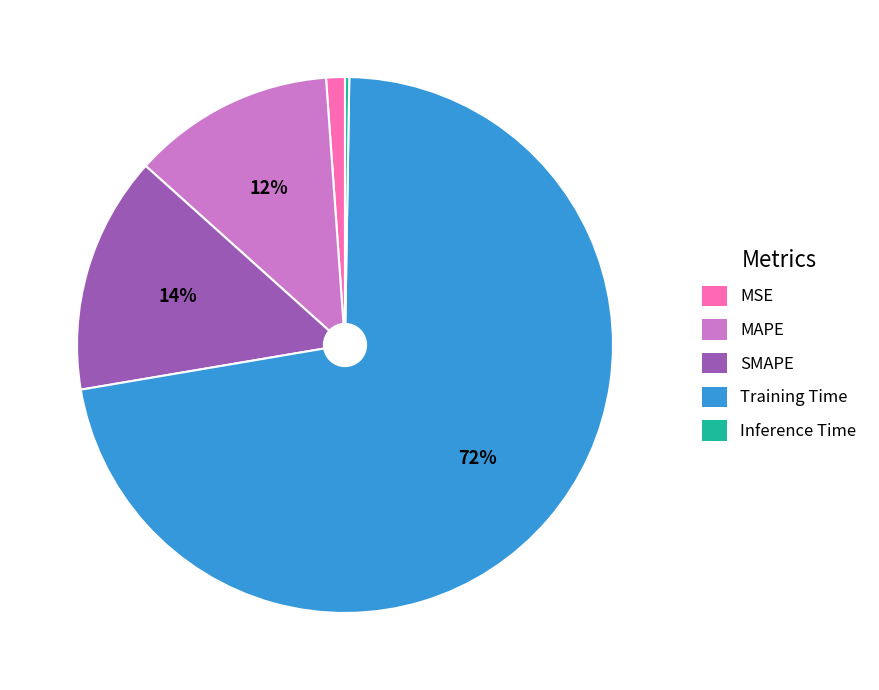

Which has a higher value, MAPE or MSE?

MAPE